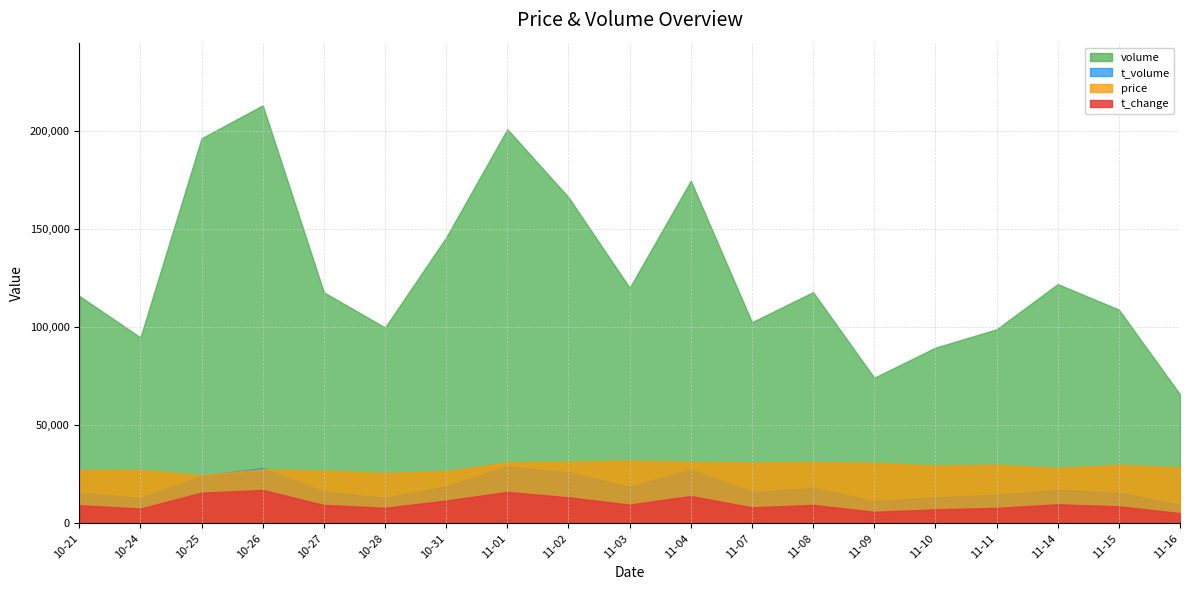

Reading left to right, what are all the values shown in this chart?

t_change: 6.1	5.0	10.3	11.2	6.2	5.2	7.7	10.6	8.7	6.3	9.2	5.4	6.2	3.9	4.7	5.2	6.4	5.7	3.5
price: 13.5	13.5	12.2	13.7	13.3	12.7	13.2	15.4	15.6	15.9	15.6	15.4	15.5	15.3	14.6	14.8	14.0	14.8	14.2
t_volume: 15674.0	12926.0	24038.0	28268.0	16194.0	13040.0	18829.0	29103.0	25957.0	18650.0	27450.0	15939.0	18125.0	11392.0	13296.0	14575.0	17150.0	15592.0	9467.0
volume: 115830.0	94703.0	196108.0	212860.0	117654.0	99733.0	145610.0	200734.0	166091.0	119972.0	174470.0	102426.0	117756.0	74169.0	89485.0	98799.0	121844.0	108848.0	65711.0